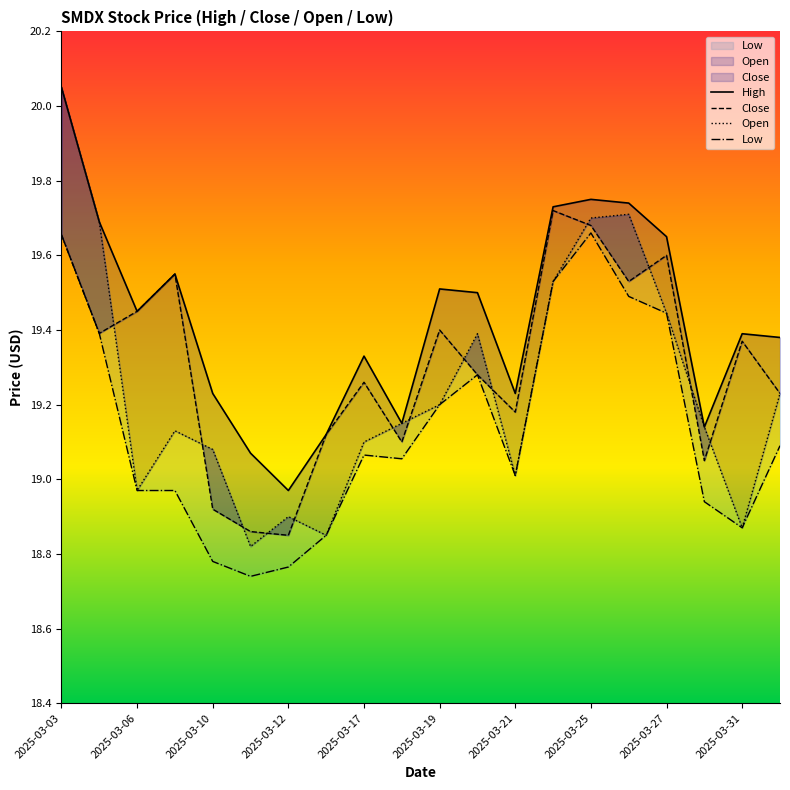

Read the Close value at 2025-03-20.

19.3